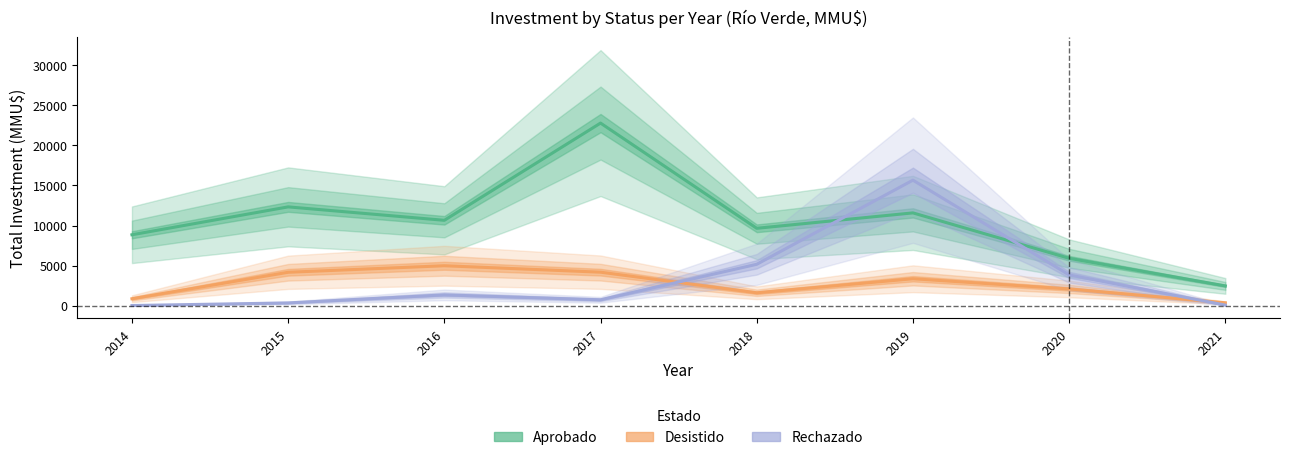

After their last crossing, which series has the higher values: Rechazado or Aprobado?

Aprobado